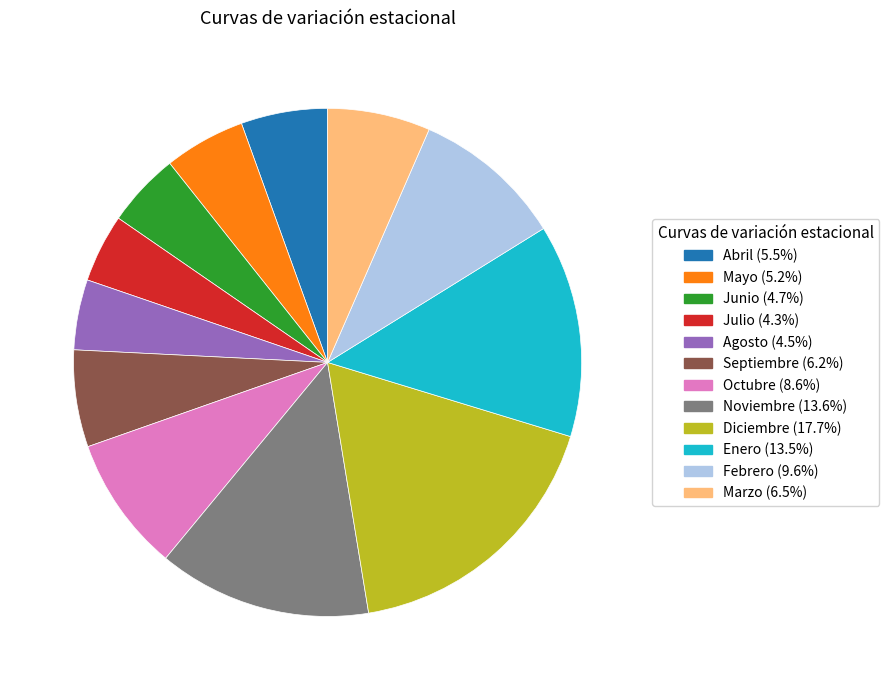

Is there a majority slice in this chart?

No